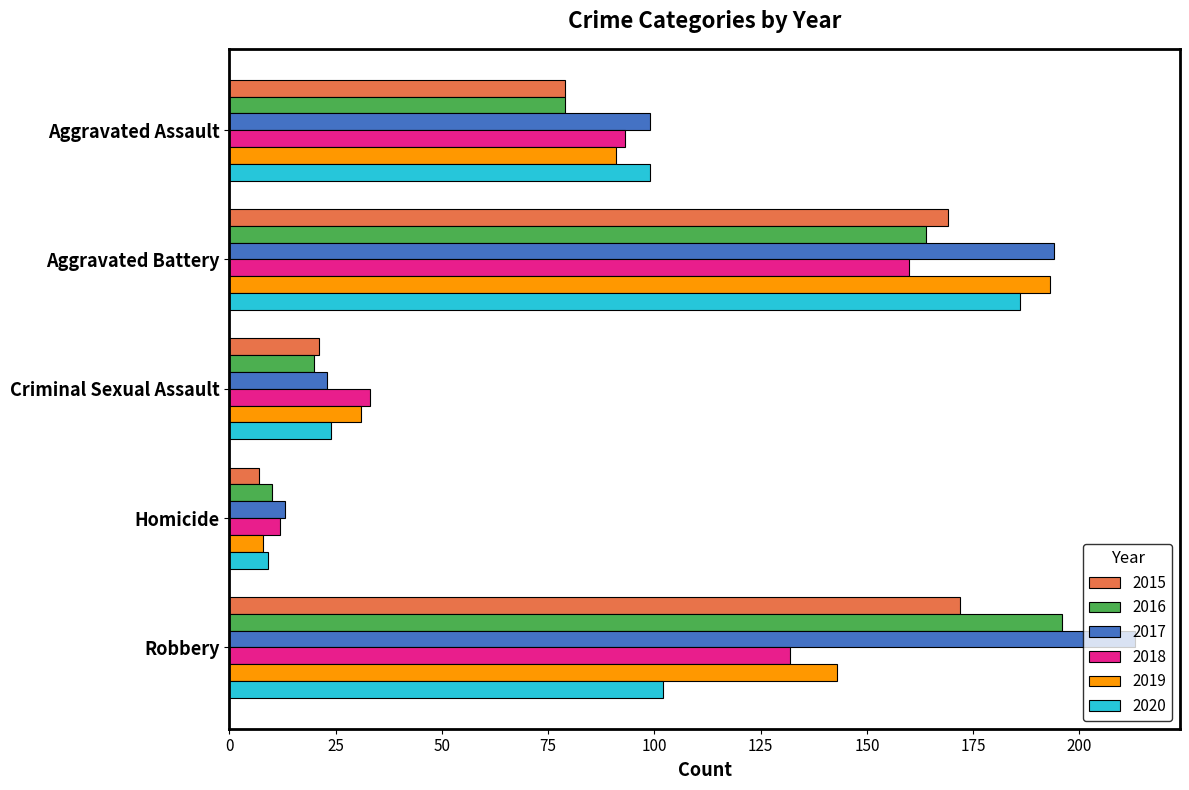

How many 2018 values are between 33 and 132?

3